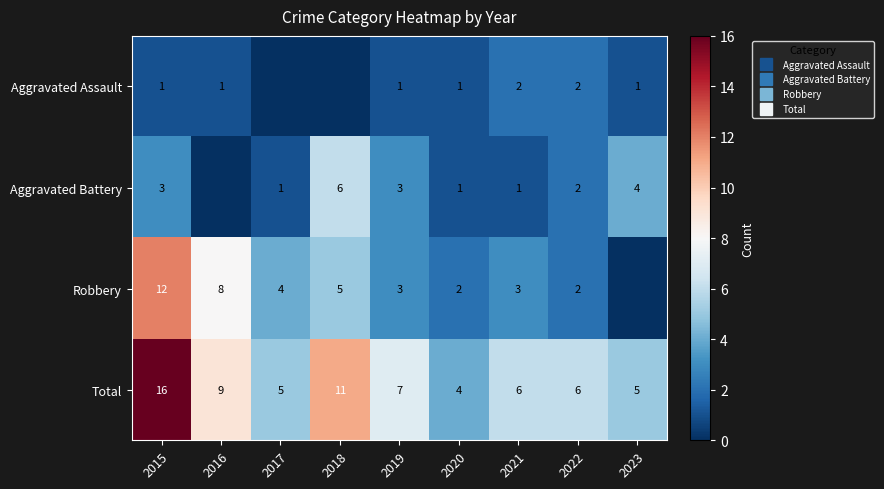

Which series changed the most between 2015 and 2021?

Total